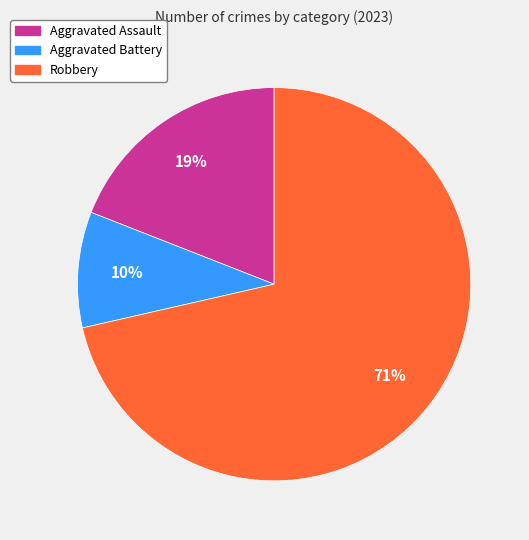

To the nearest percent, what is the average slice percentage?

33%